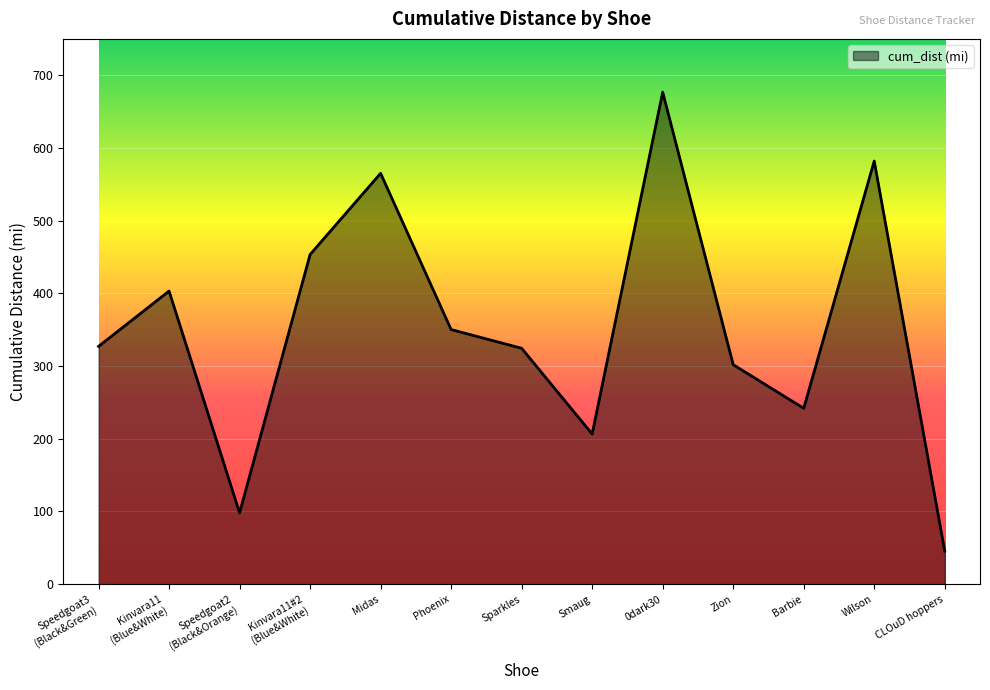

Between Wilson and Smaug, which is larger?

Wilson